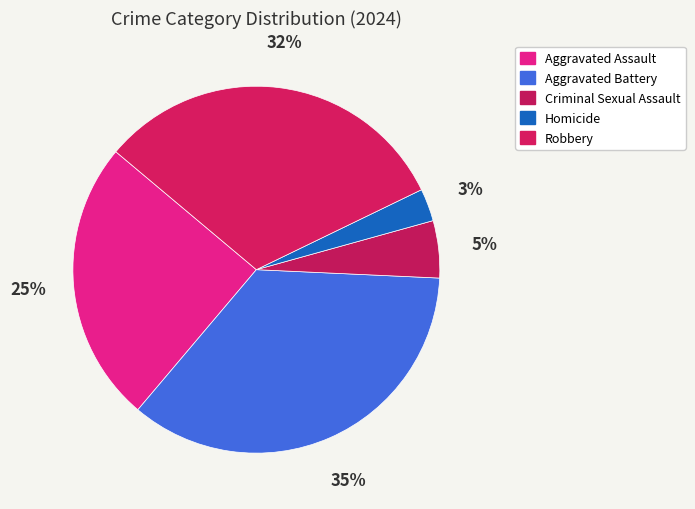

Which category has the smallest portion of the pie?

Homicide